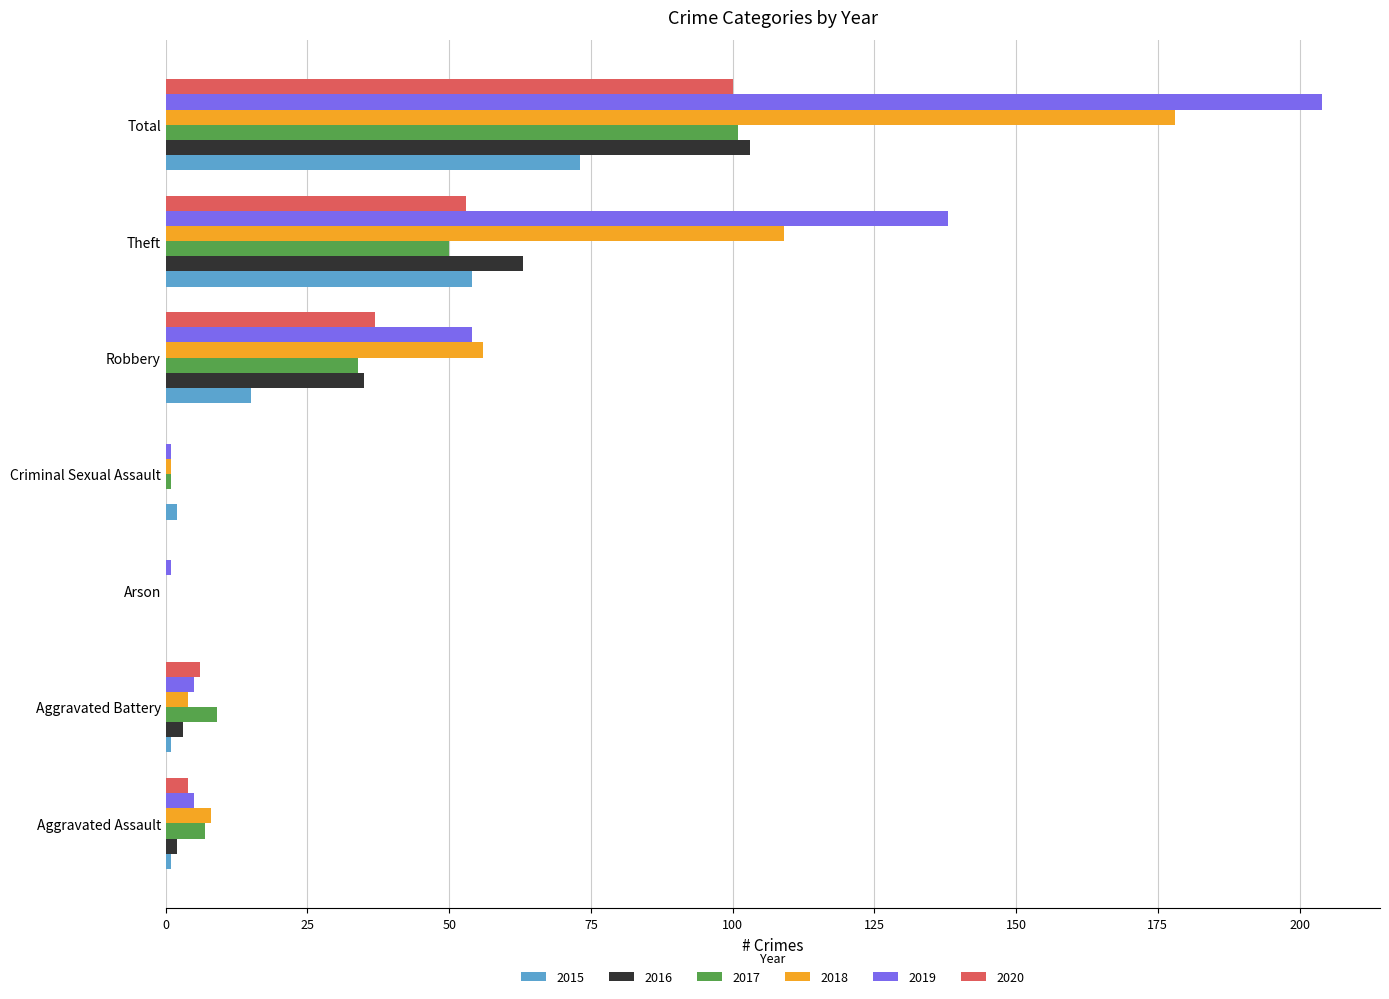

Is it true that 2016 equals 3 at Aggravated Battery?

True